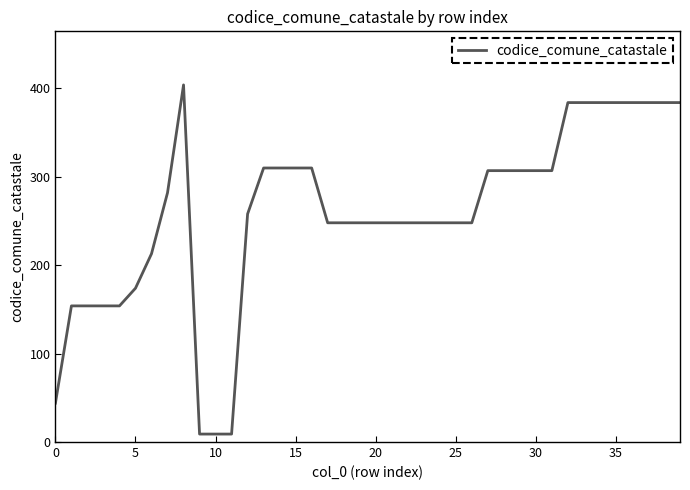

What is the smallest value displayed?

9